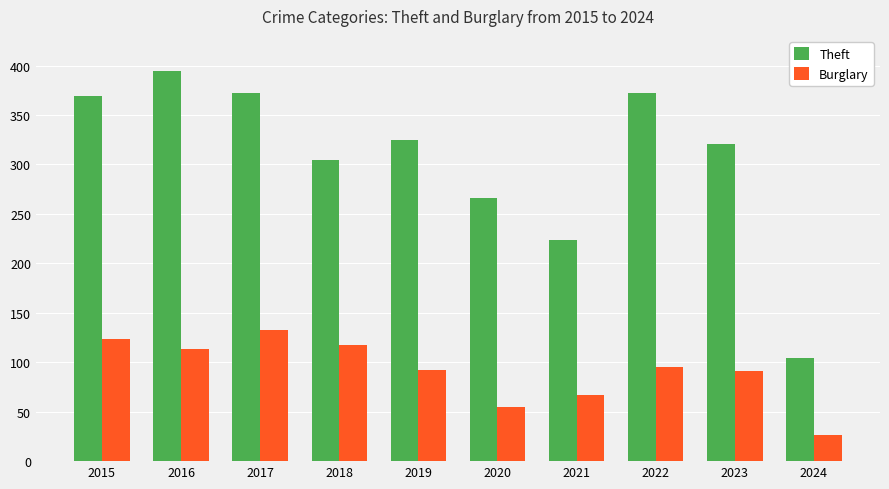

What are all the series names shown in the legend?

Theft, Burglary